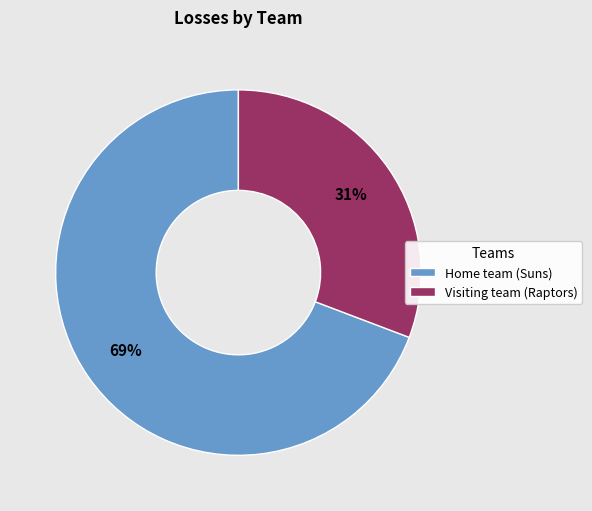

What is the largest slice in the pie chart?

Home team (Suns)